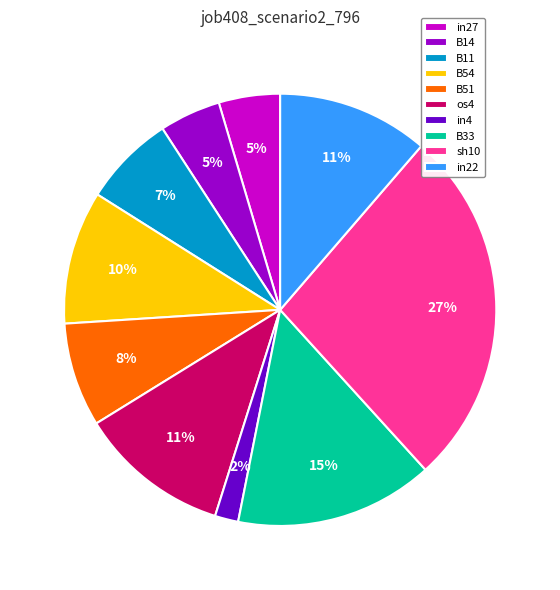

How many segments does this pie chart have?

10